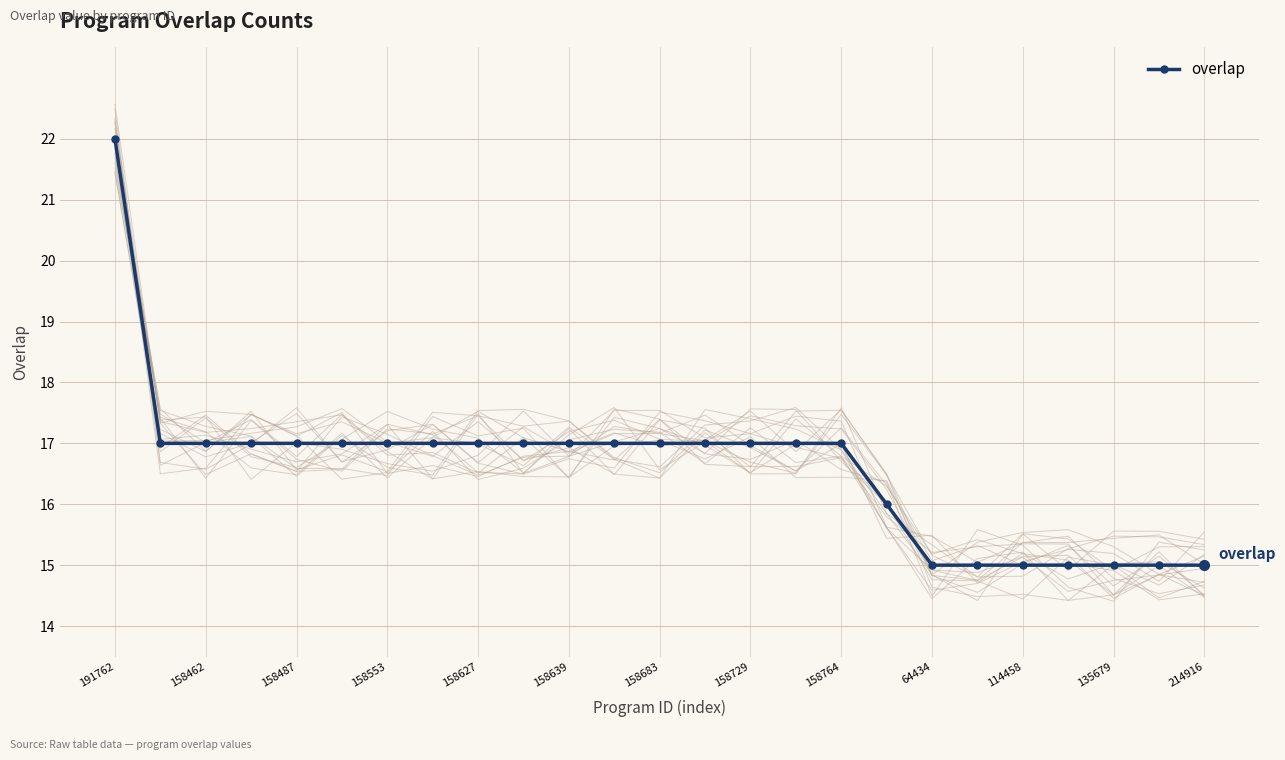

What is the difference between the second highest and minimum values?

2